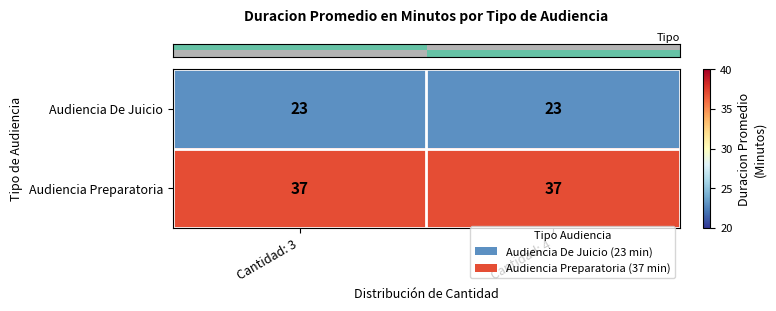

List the series in order of their overall mean, lowest first.

Audiencia De Juicio, Audiencia Preparatoria